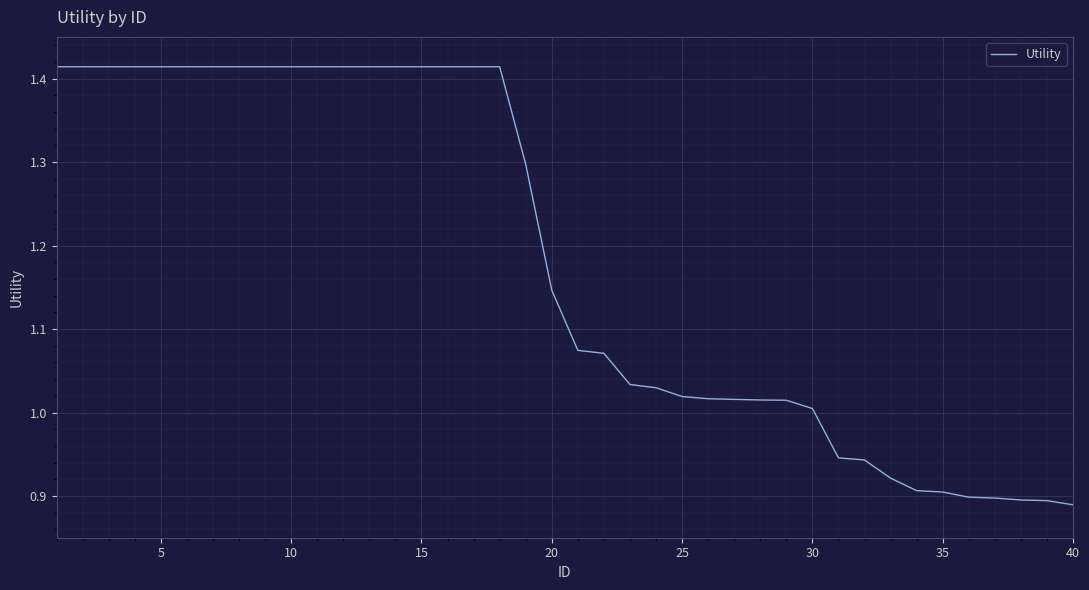

What is the difference between the maximum and minimum values?

0.5